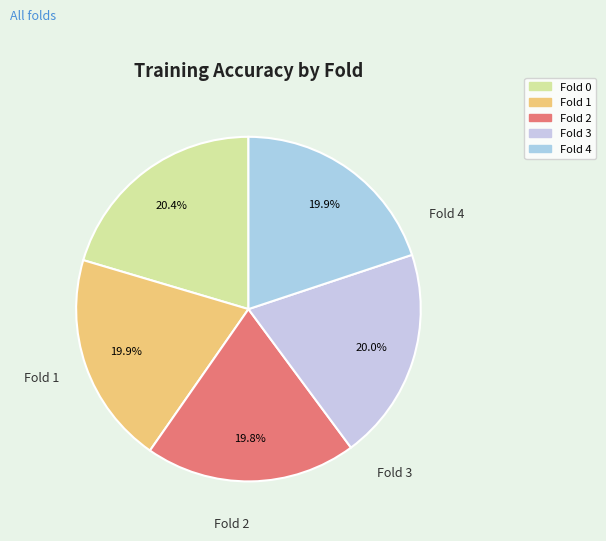

How many slices are in this pie chart?

5